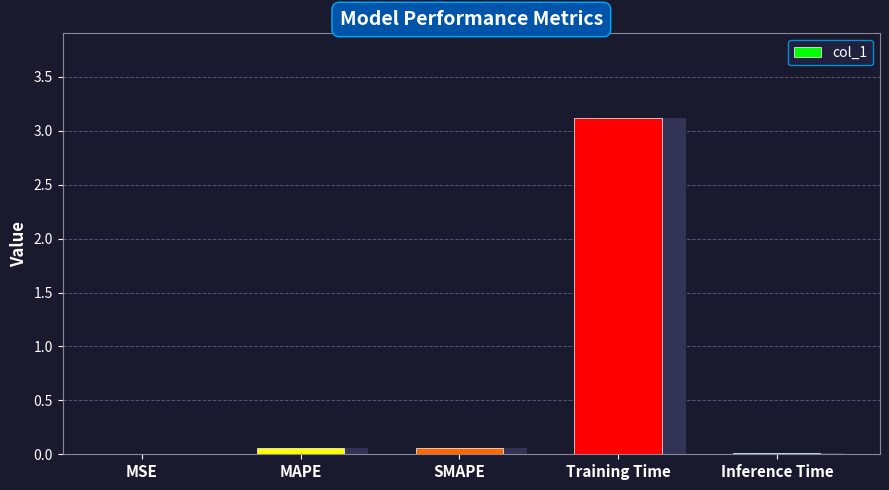

List the labels in order of value, largest first.

Training Time, MAPE, SMAPE, Inference Time, MSE